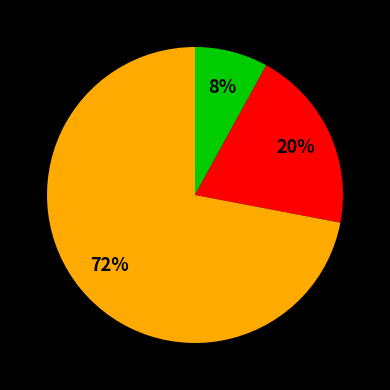

To the nearest percent, what is the difference between the largest and smallest slice percentages?

64%